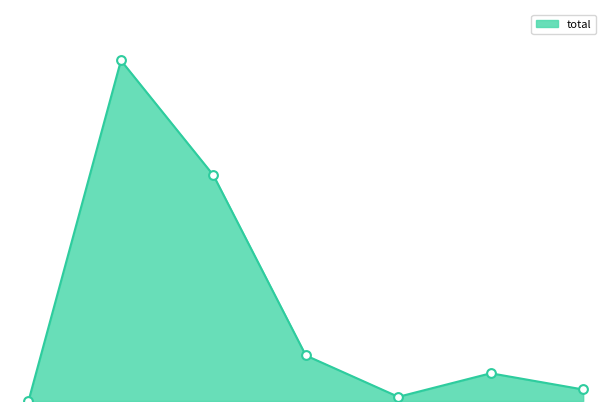

Does the chart have visible grid lines?

No